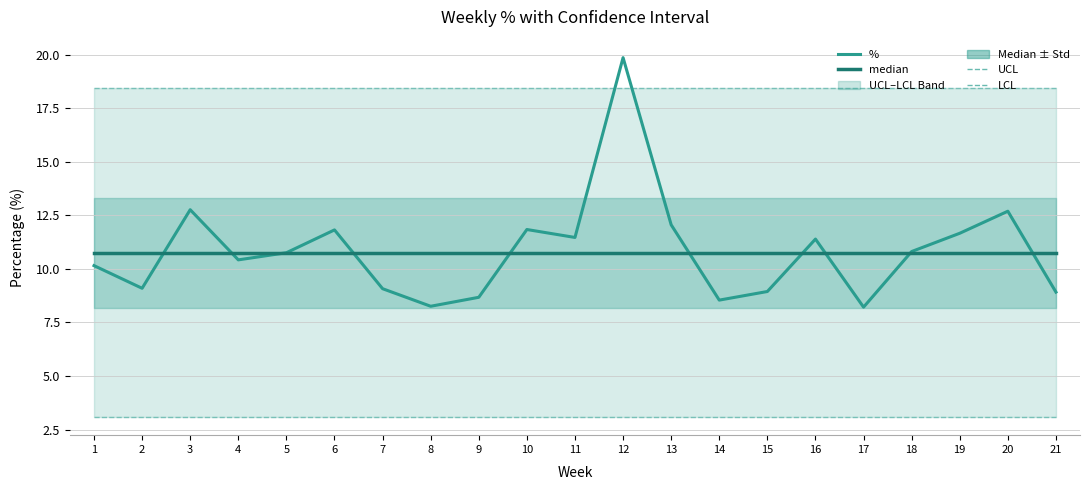

The value of median at 15 is 10.8. True or false?

True